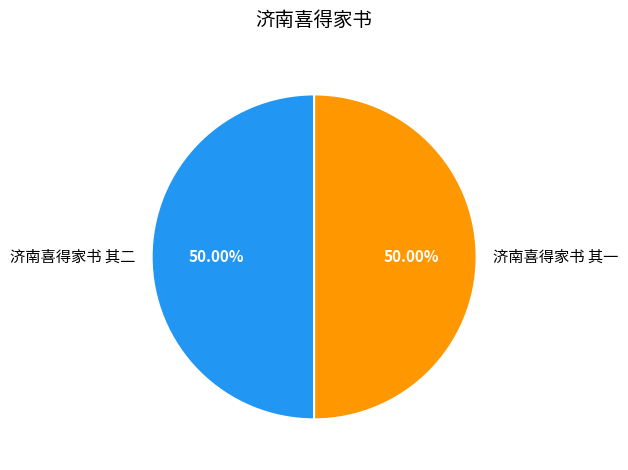

What is the ratio of the value at 济南喜得家书 其一 to the value at 济南喜得家书 其二?

1.0